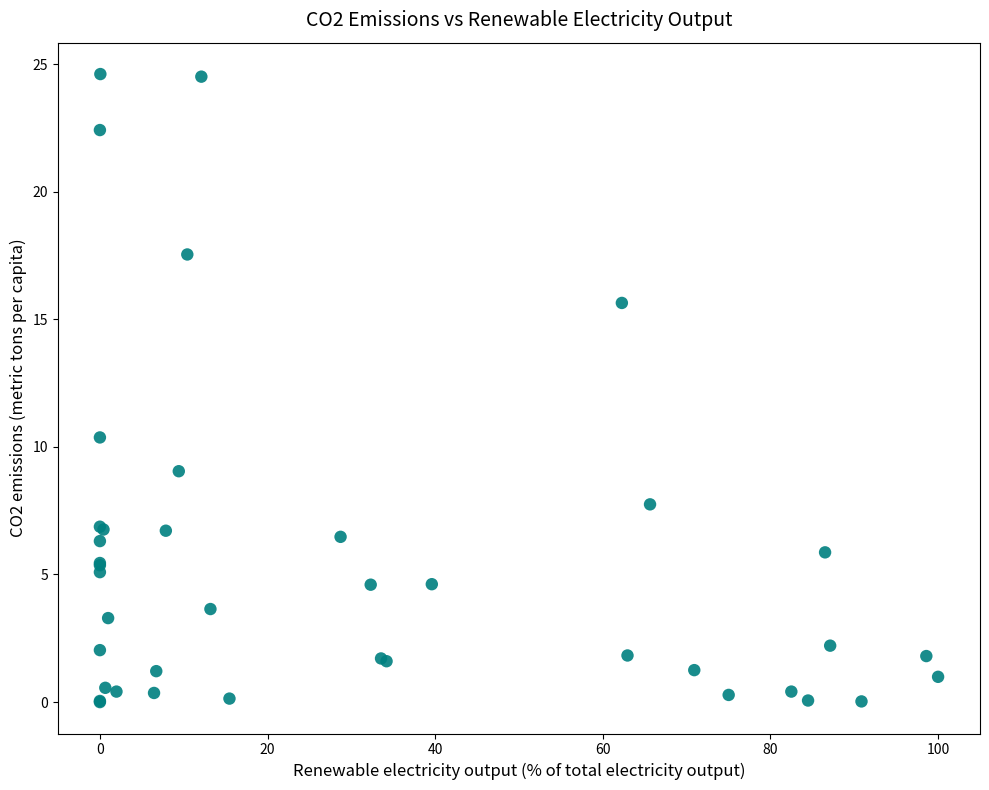

What Y value in the scatter plot is closest to 12?

10.4